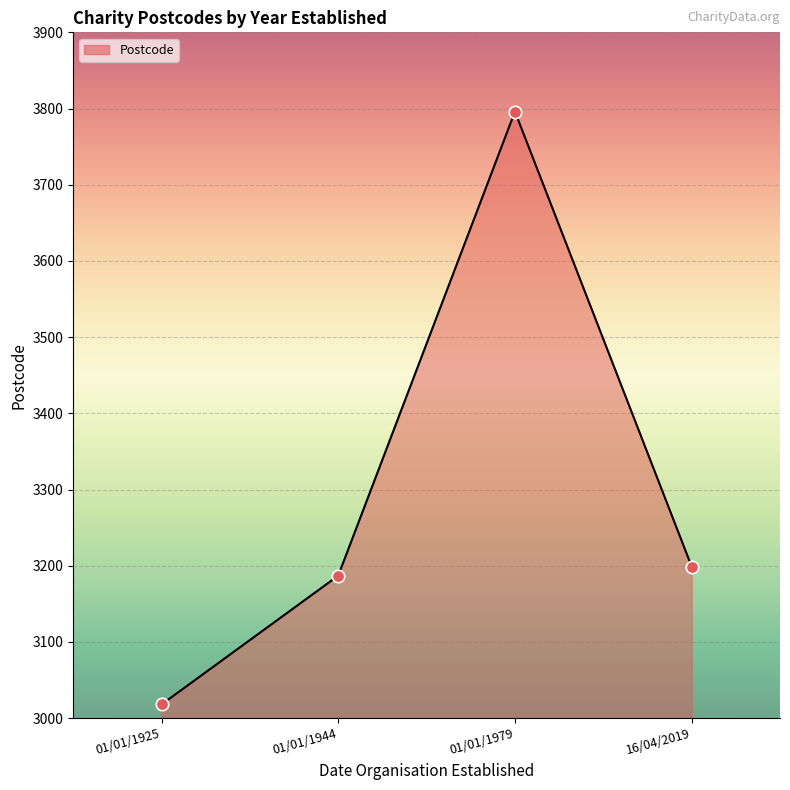

Which has a higher value, 01/01/1944 or 16/04/2019?

16/04/2019